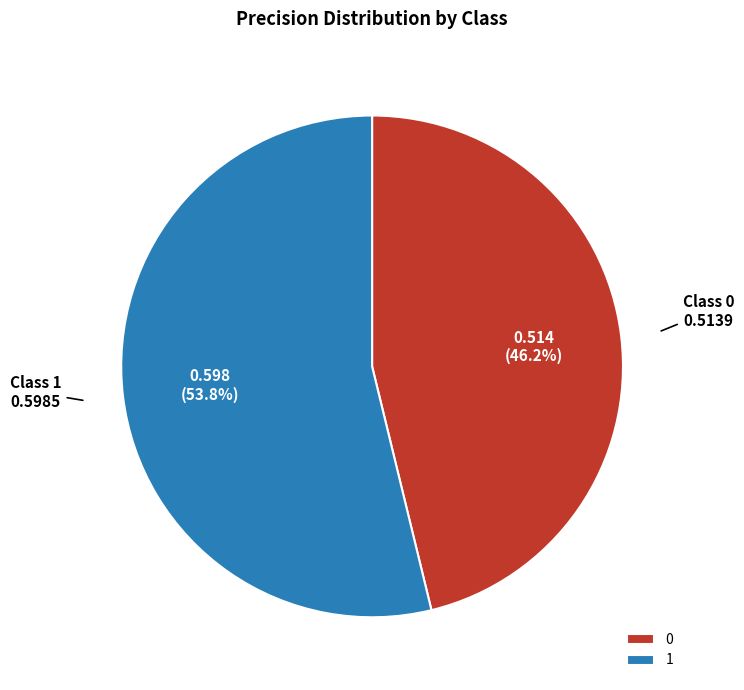

True or false: 0 accounts for 52% of the total.

False